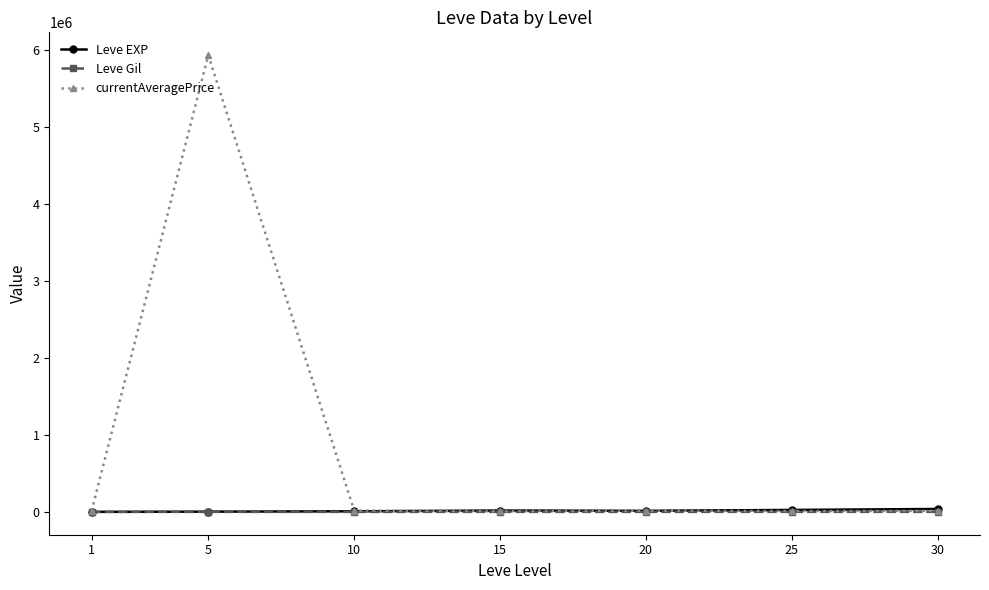

At which category is the sum across all series the highest?

5